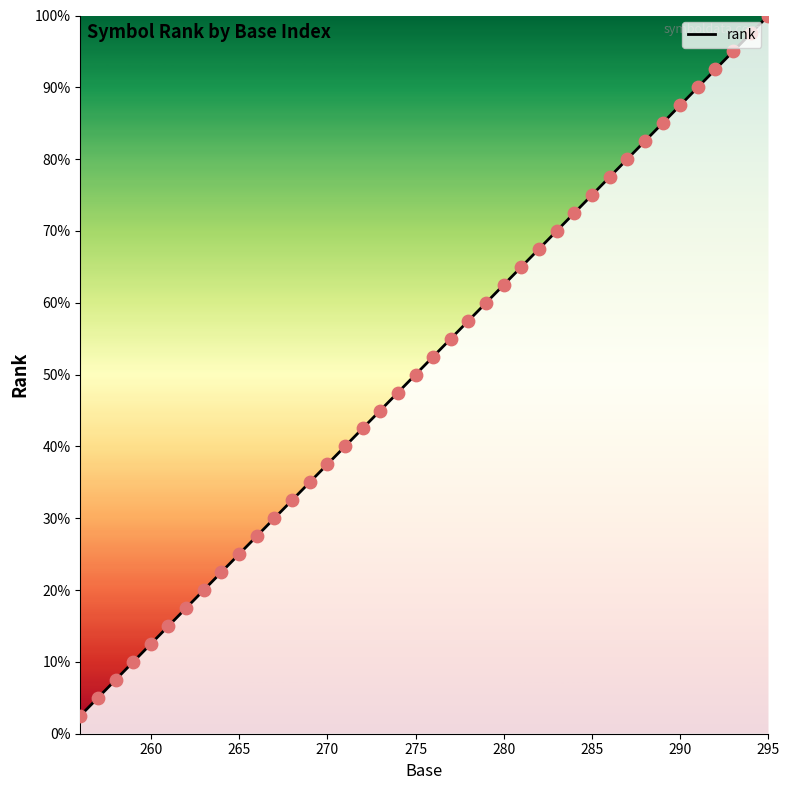

What is the greatest value displayed?

100.0